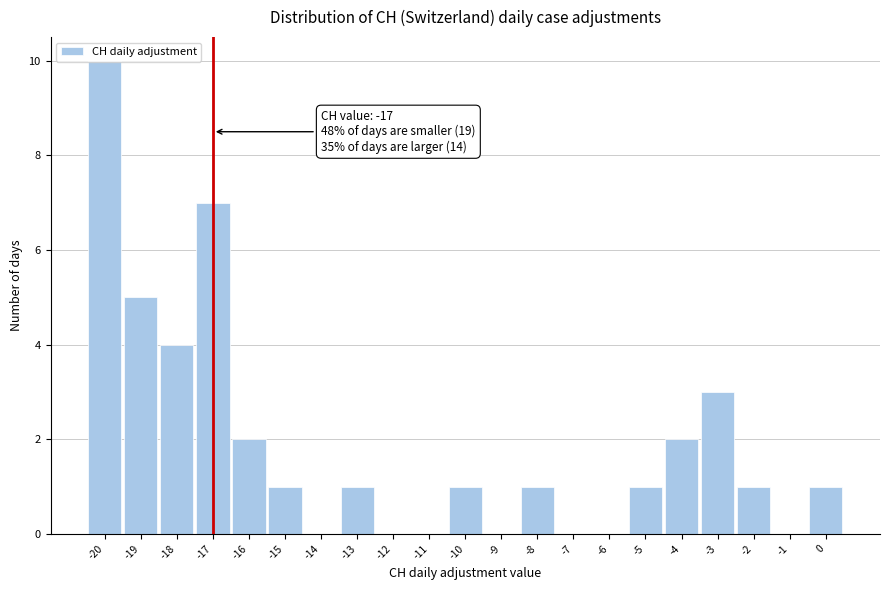

Over which range of the x-axis is the bar tallest?

-20.5 to -19.5